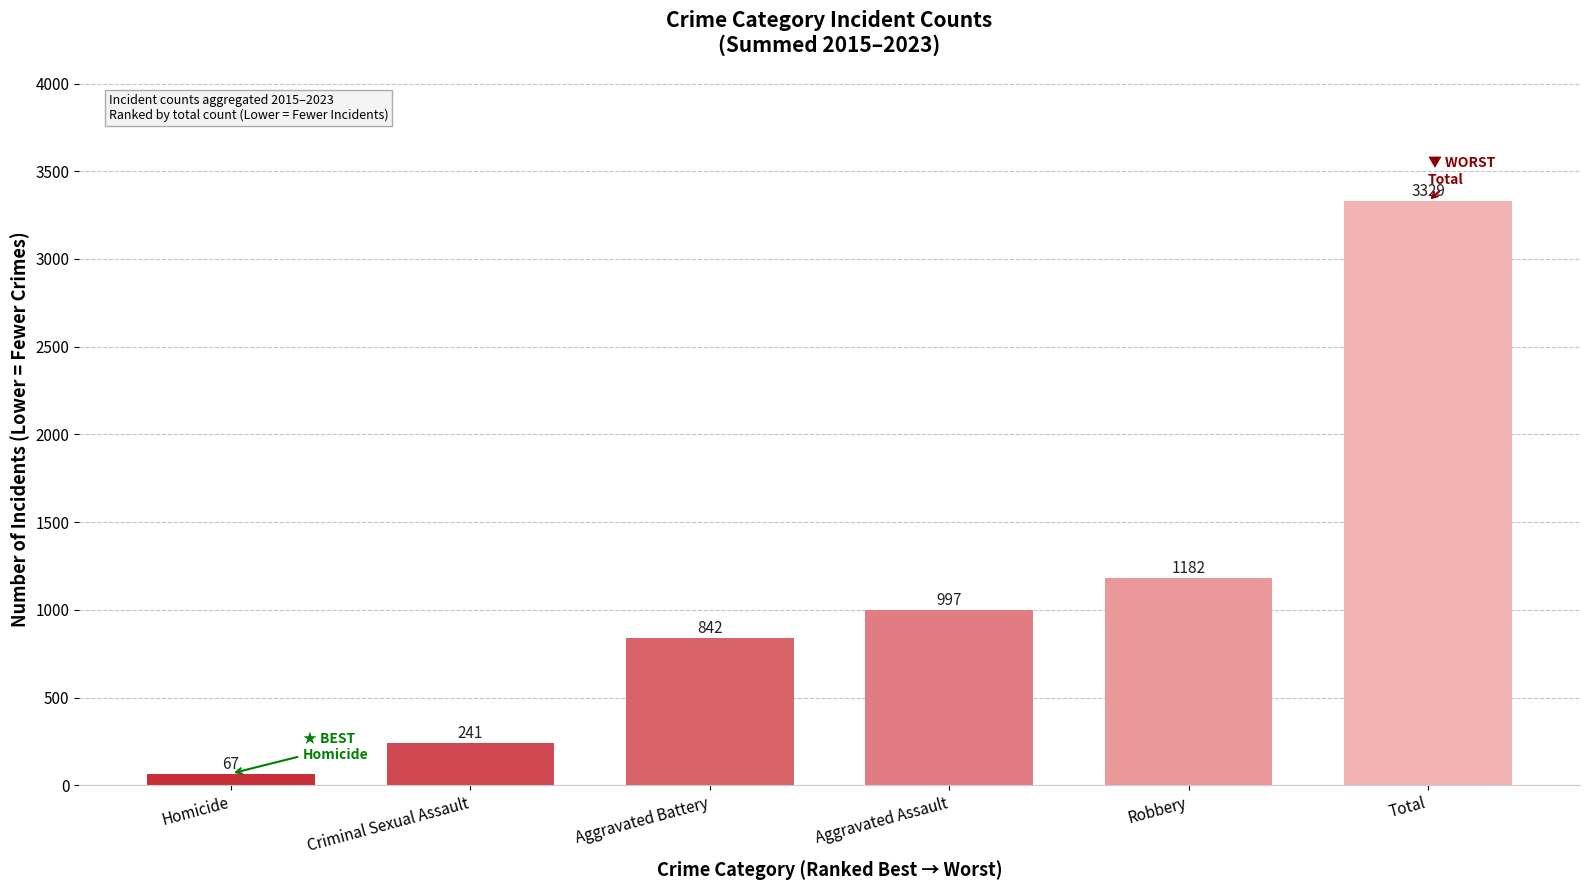

What is the label of the 3rd bar from the right?

Aggravated Assault